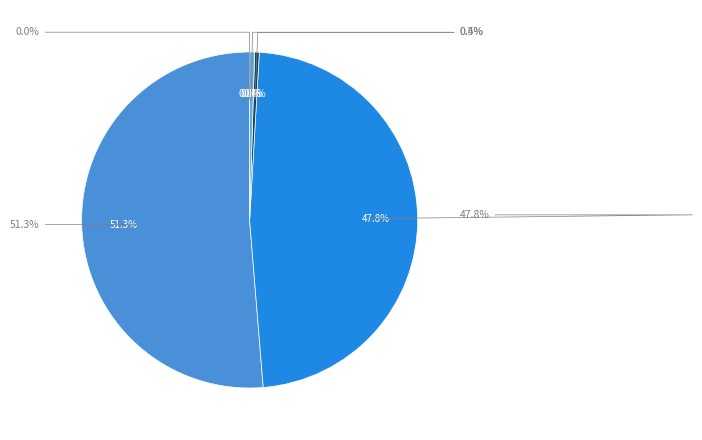

Which category has the smallest portion of the pie?

MSE